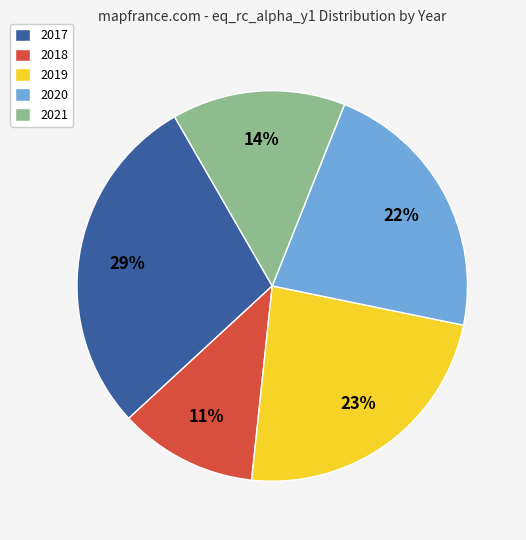

To the nearest percent, what portion does 2018 represent?

11%